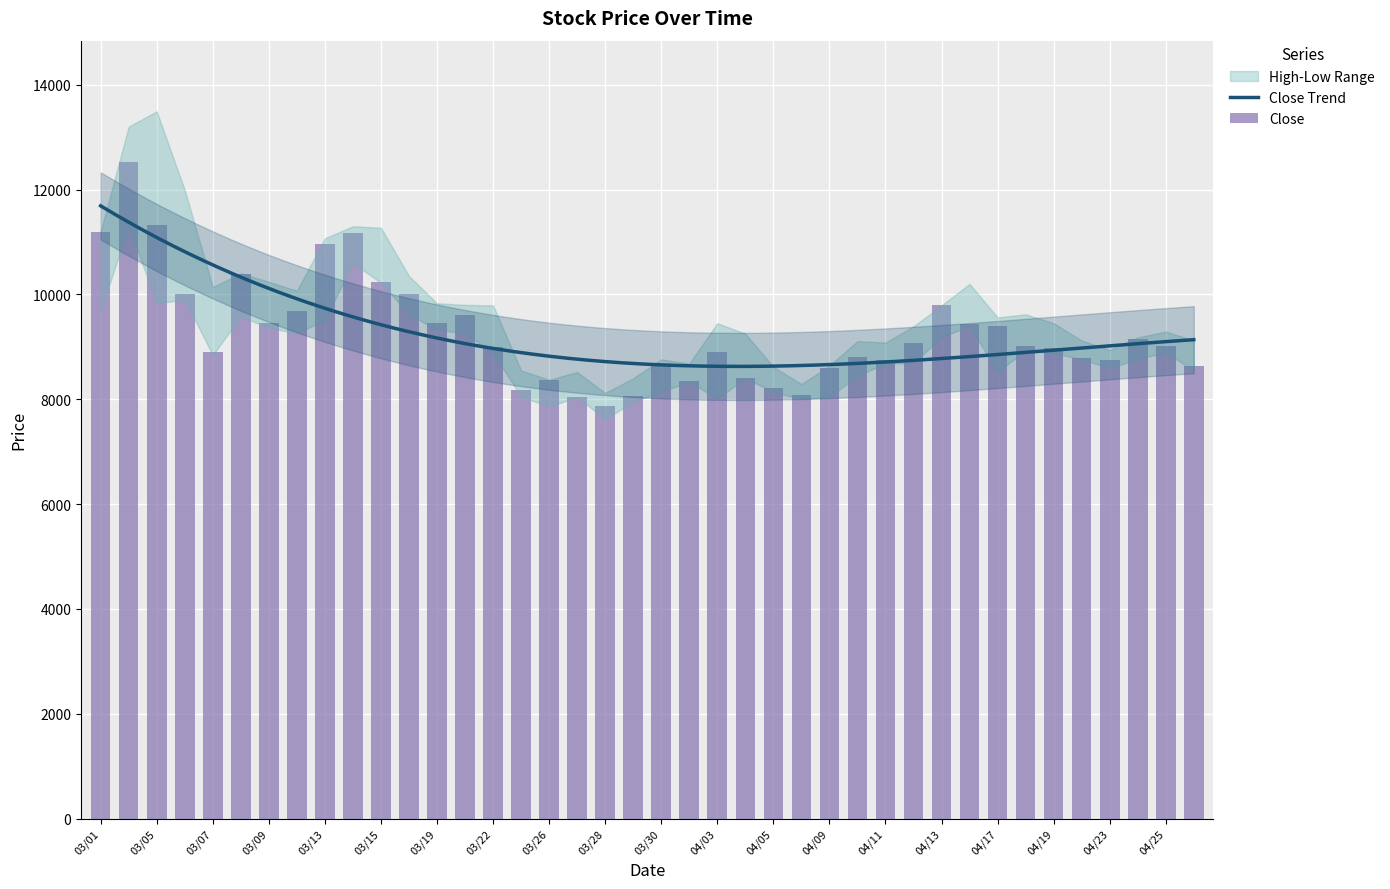

How many data points does each series have?

40